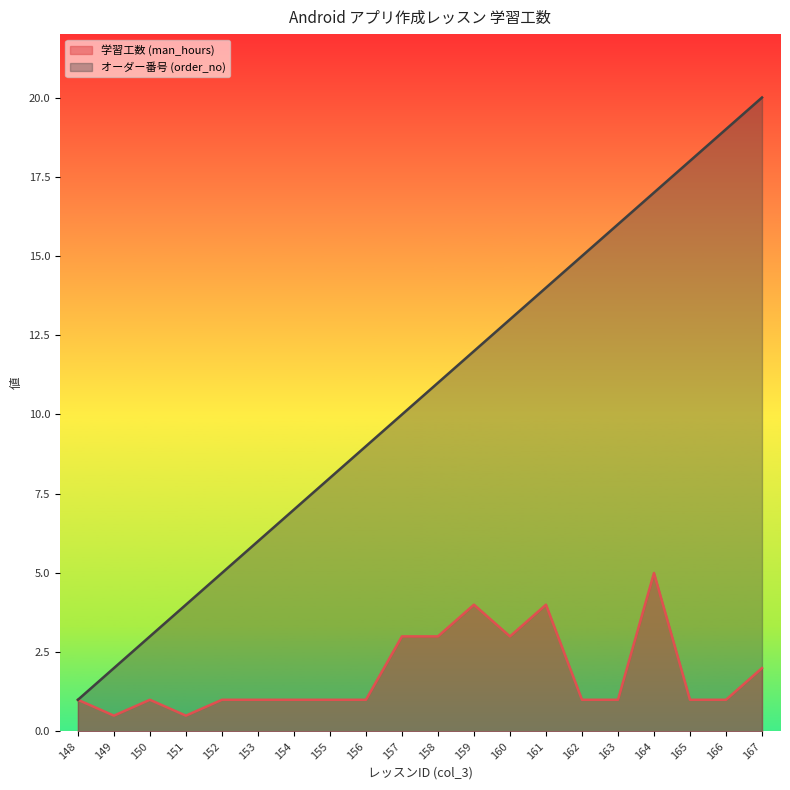

List the labels in order of 学習工数 (man_hours) value, smallest first.

149, 151, 148, 150, 152, 153, 154, 155, 156, 162, 163, 165, 166, 167, 157, 158, 160, 159, 161, 164